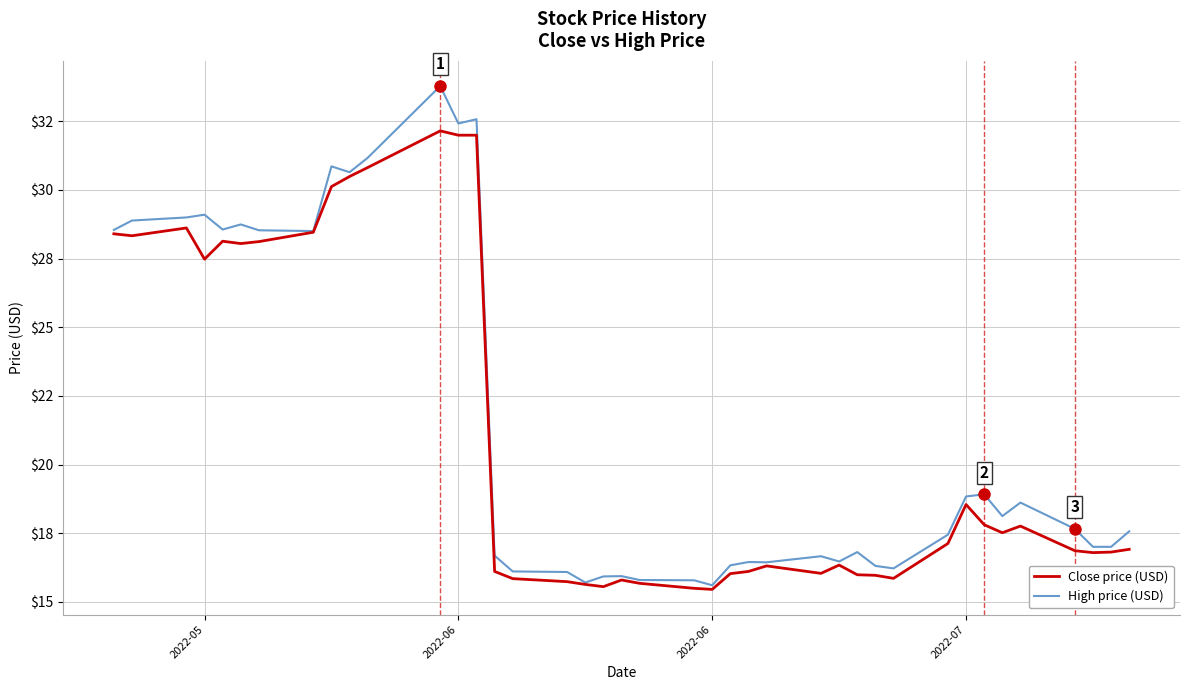

Which series has the largest total across all categories?

High price (USD)